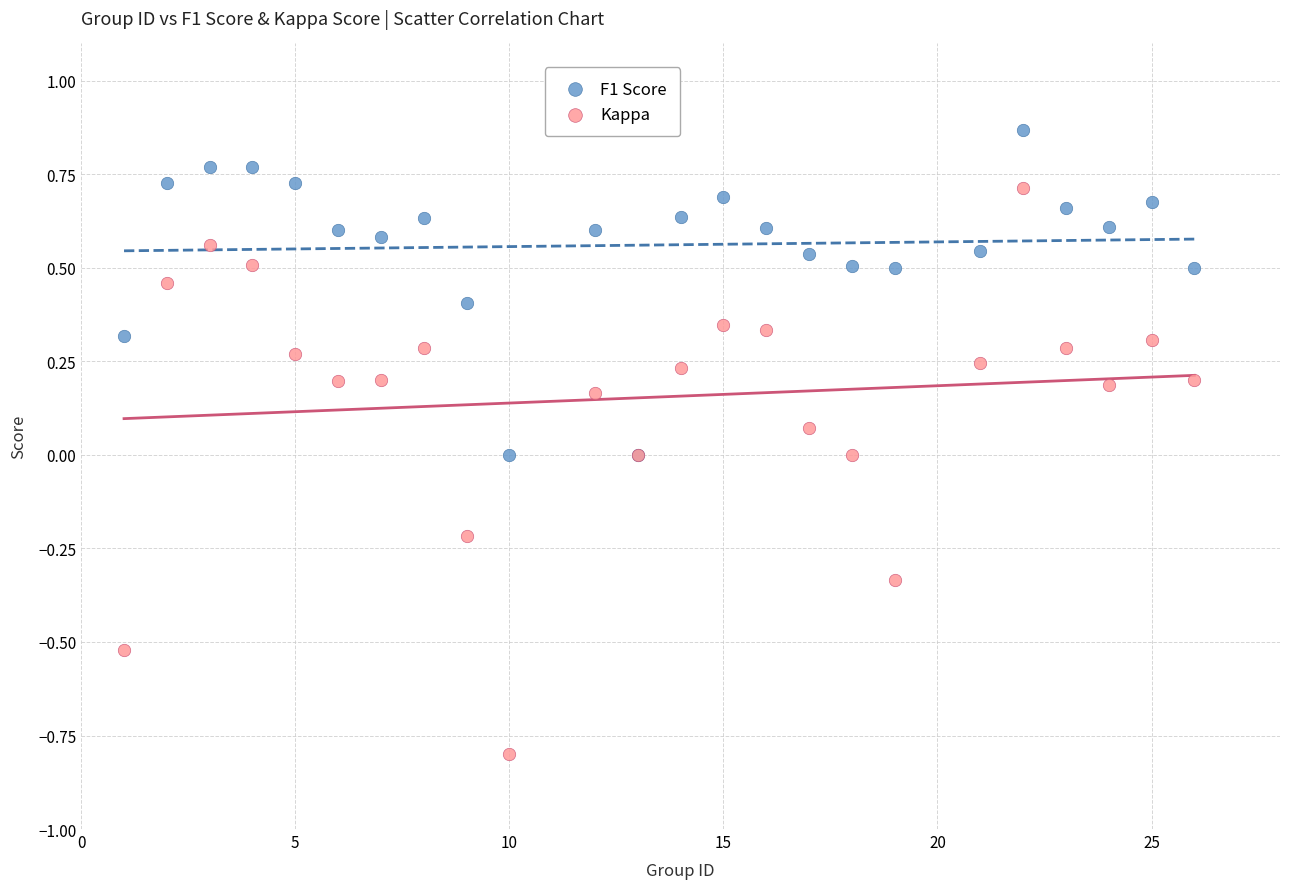

Which series contains the lowest Y value?

Kappa